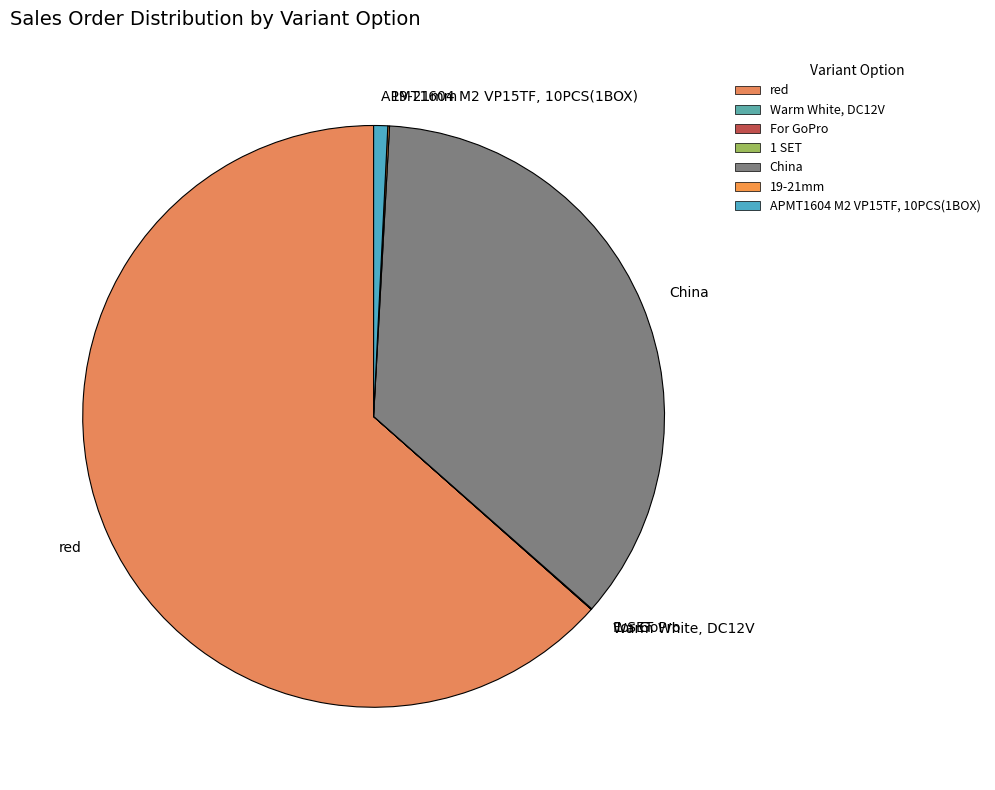

Is it true that APMT1604 M2 VP15TF, 10PCS(1BOX) is 1% of the pie?

True